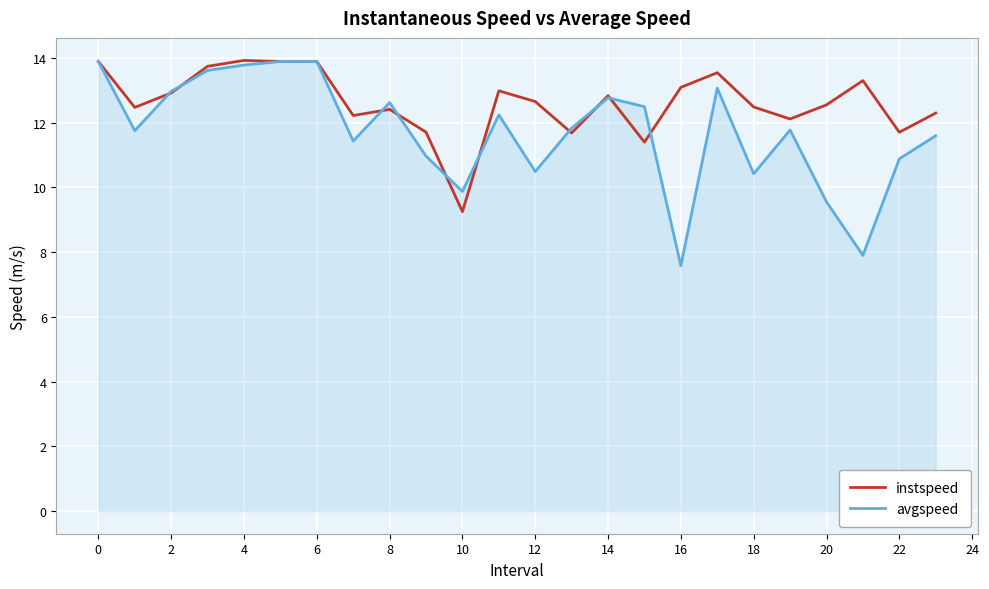

Rank the series by their average value, from highest to lowest.

instspeed, avgspeed